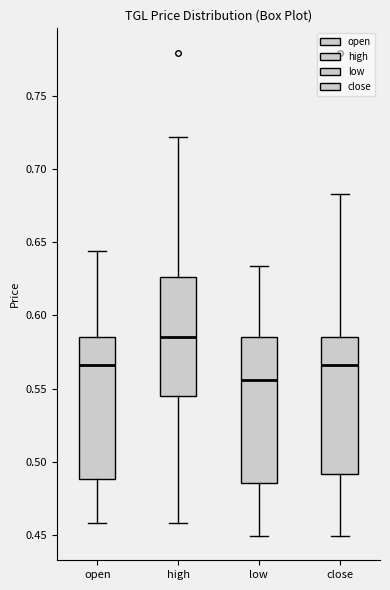

Reading left to right, read every box against the y-axis: the position of its median line, the range the box covers, and the ends of its whiskers. The values are not printed on the chart, so give them approximately, as read against the axis.

open: median 0.565, box 0.490 to 0.585, whiskers 0.460 to 0.645
high: median 0.585, box 0.545 to 0.625, whiskers 0.460 to 0.720
low: median 0.555, box 0.485 to 0.585, whiskers 0.450 to 0.635
close: median 0.565, box 0.490 to 0.585, whiskers 0.450 to 0.685